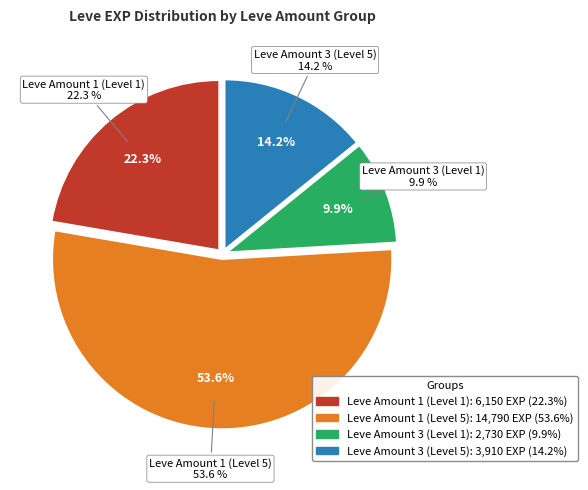

Is 5 the majority of the pie?

No